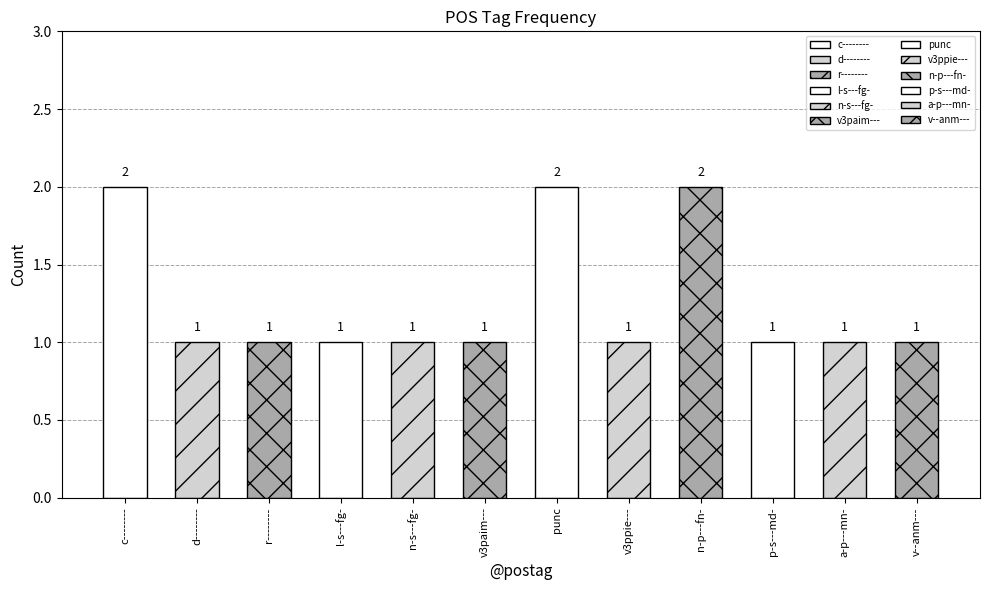

What is the sum of the values at v--anm--- and v3ppie---?

2